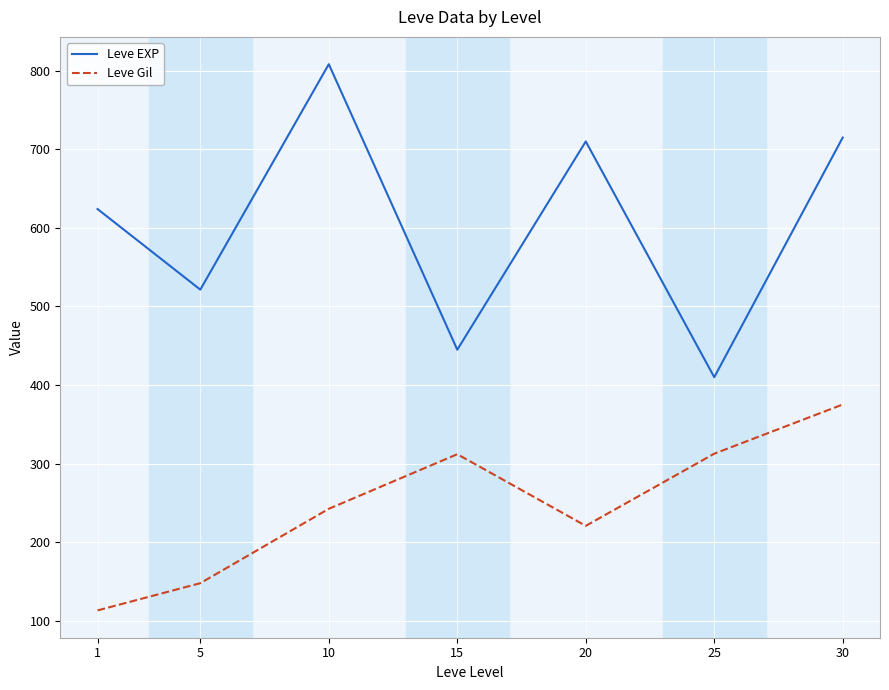

The value of Leve Gil at 5 is 240.4. True or false?

False